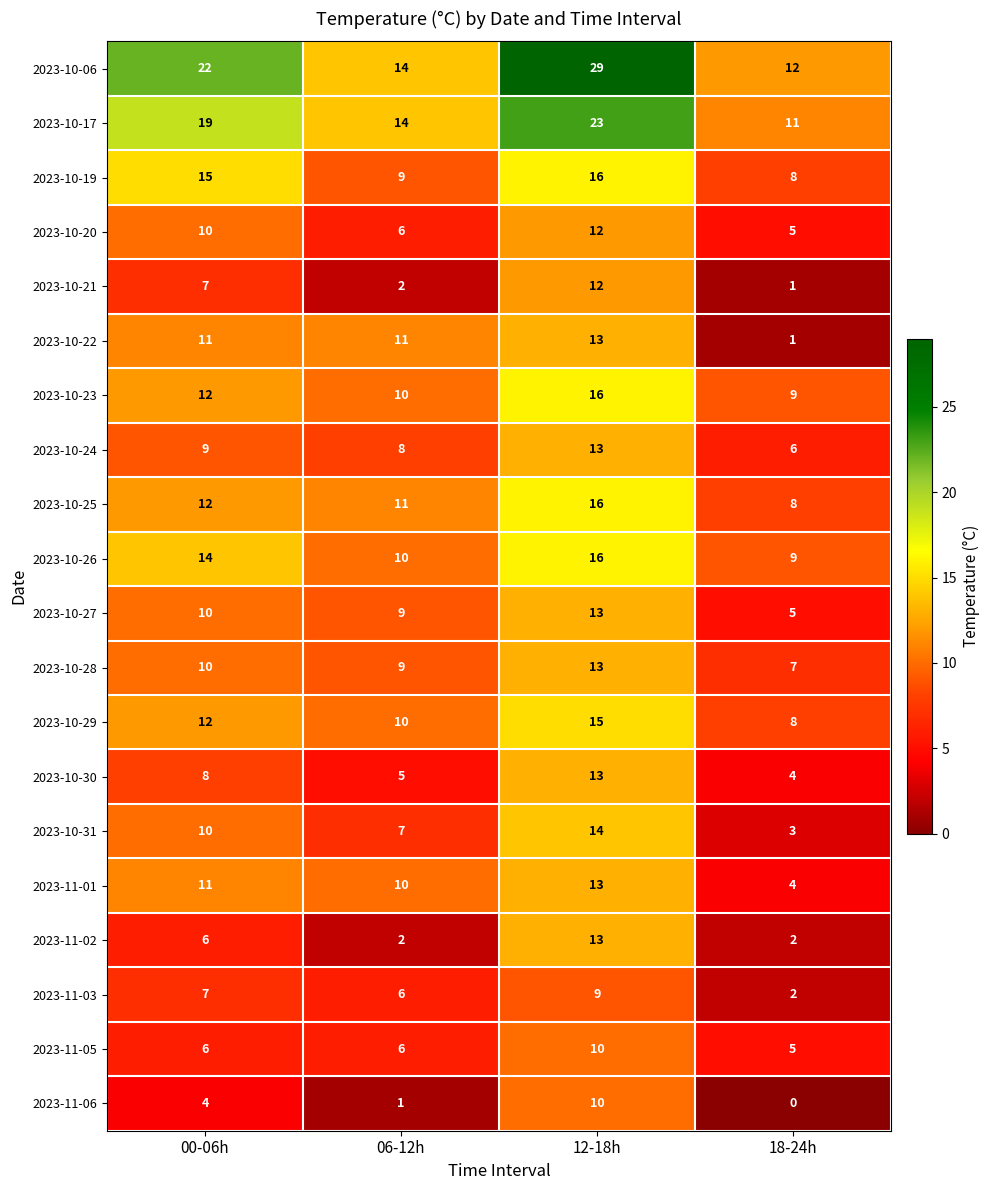

What value does the 2023-10-30 series have at 12-18h?

13